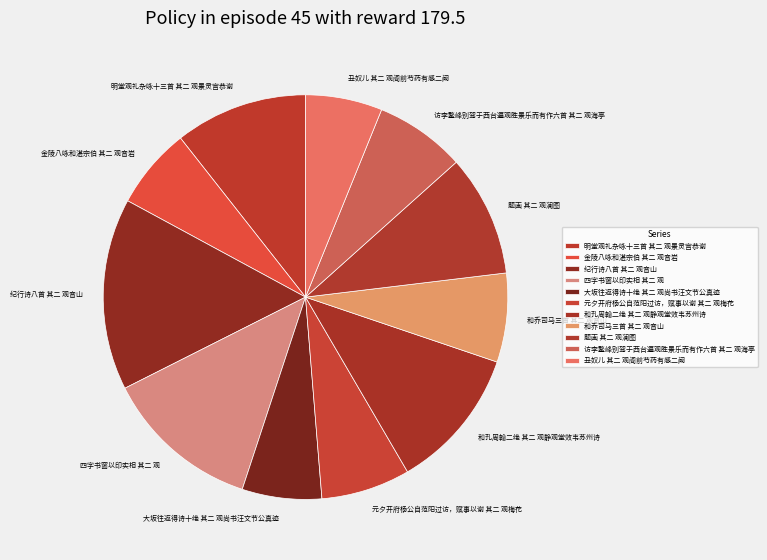

Is the sum of 丑奴儿 其二 观阁前芍药有感二阙 and 和孔周翰二绝 其二 观静观堂效韦苏州诗 greater than half?

No